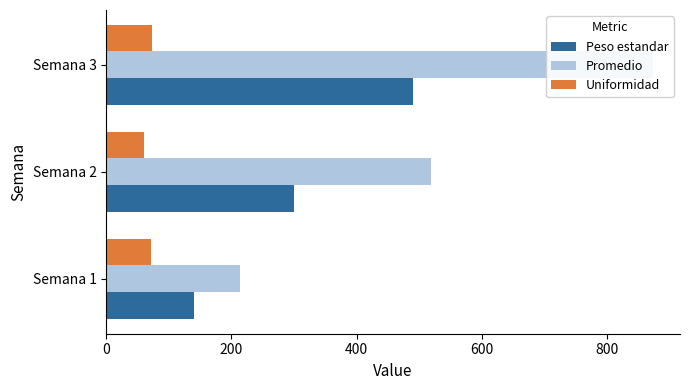

What is the maximum value for Uniformidad?

73.5